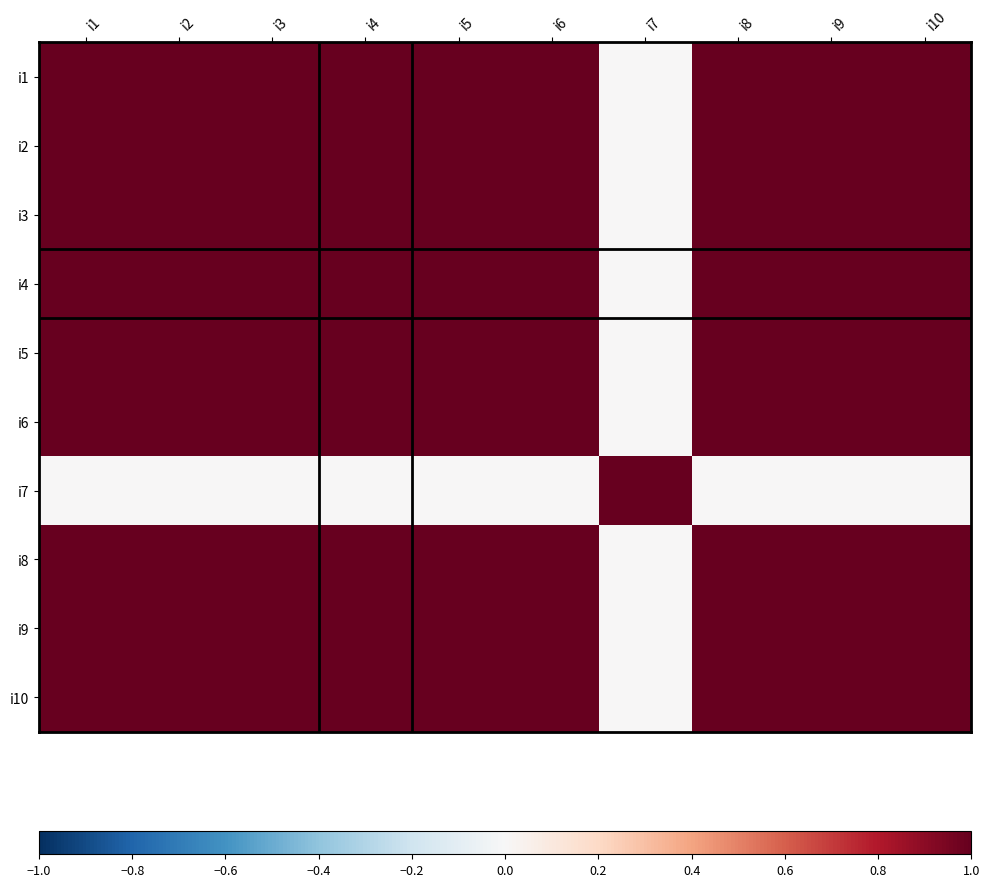

List the series in order of their peak value, highest first.

i1, i2, i3, i4, i5, i6, i7, i8, i9, i10